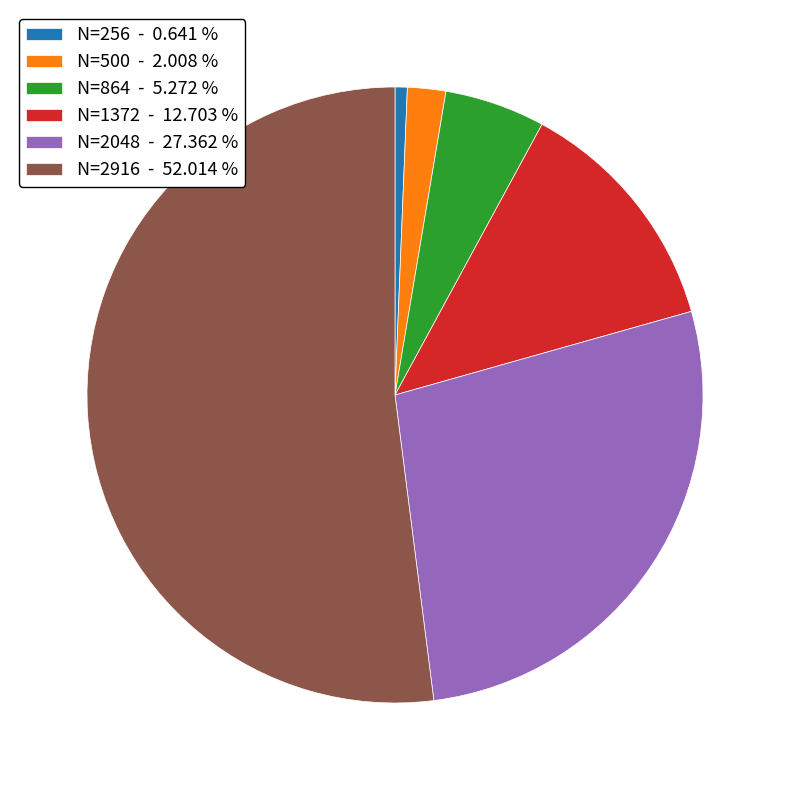

Rank the categories by value from highest to lowest.

N=2916 - 52.014 %, N=2048 - 27.362 %, N=1372 - 12.703 %, N=864 - 5.272 %, N=500 - 2.008 %, N=256 - 0.641 %